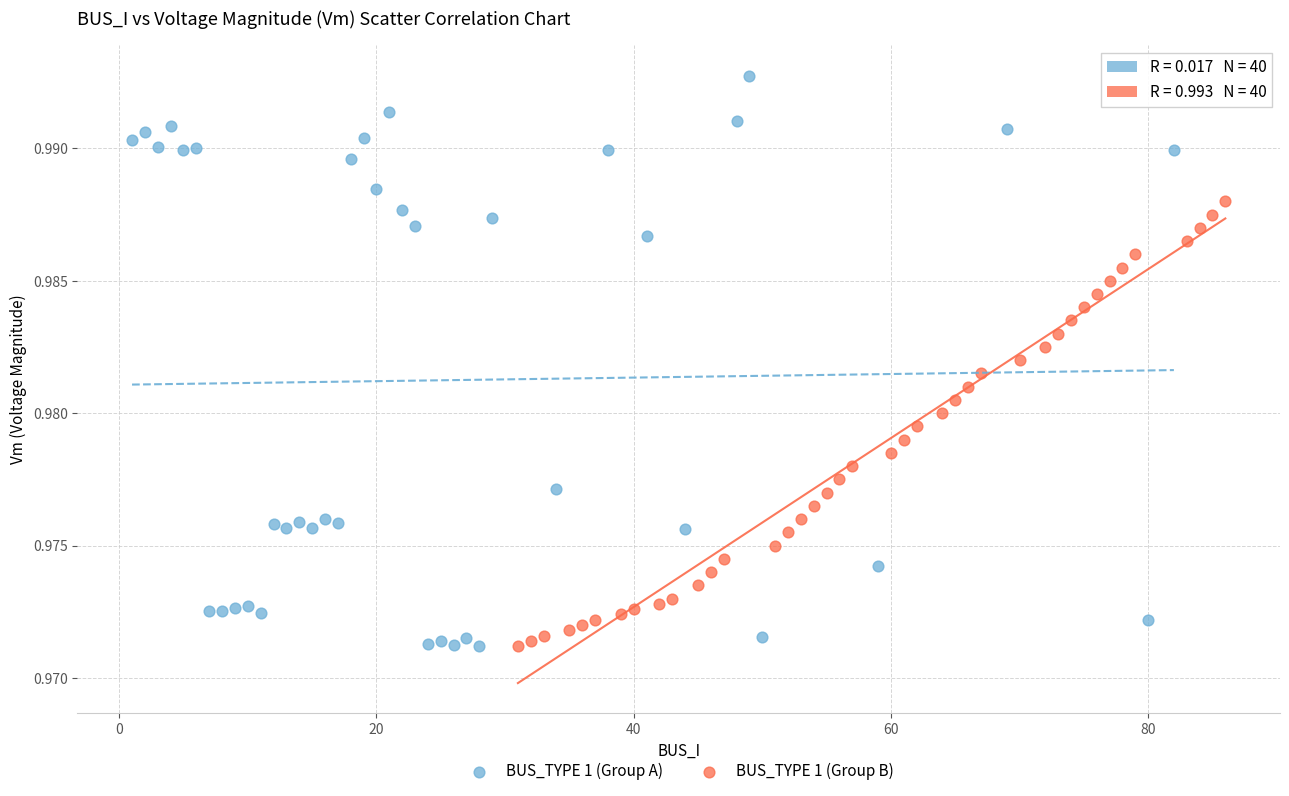

Which series has the widest spread of Y values?

BUS_TYPE 1 (Group A)